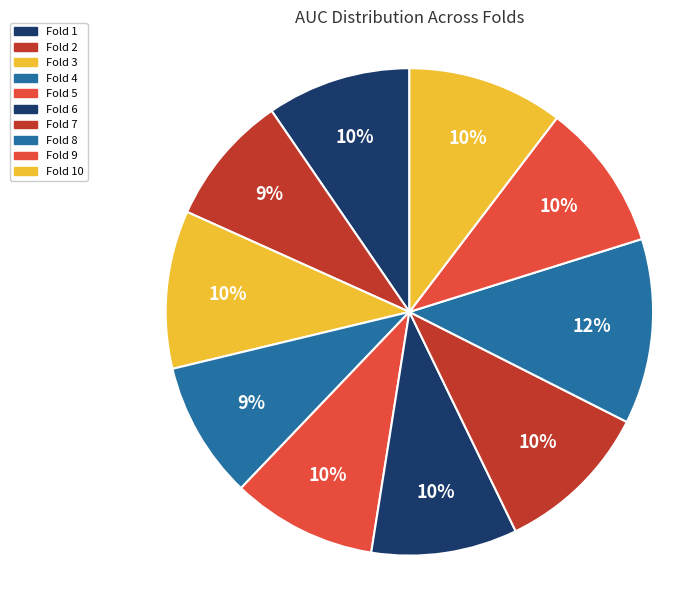

What is the largest slice in the pie chart?

Fold 8